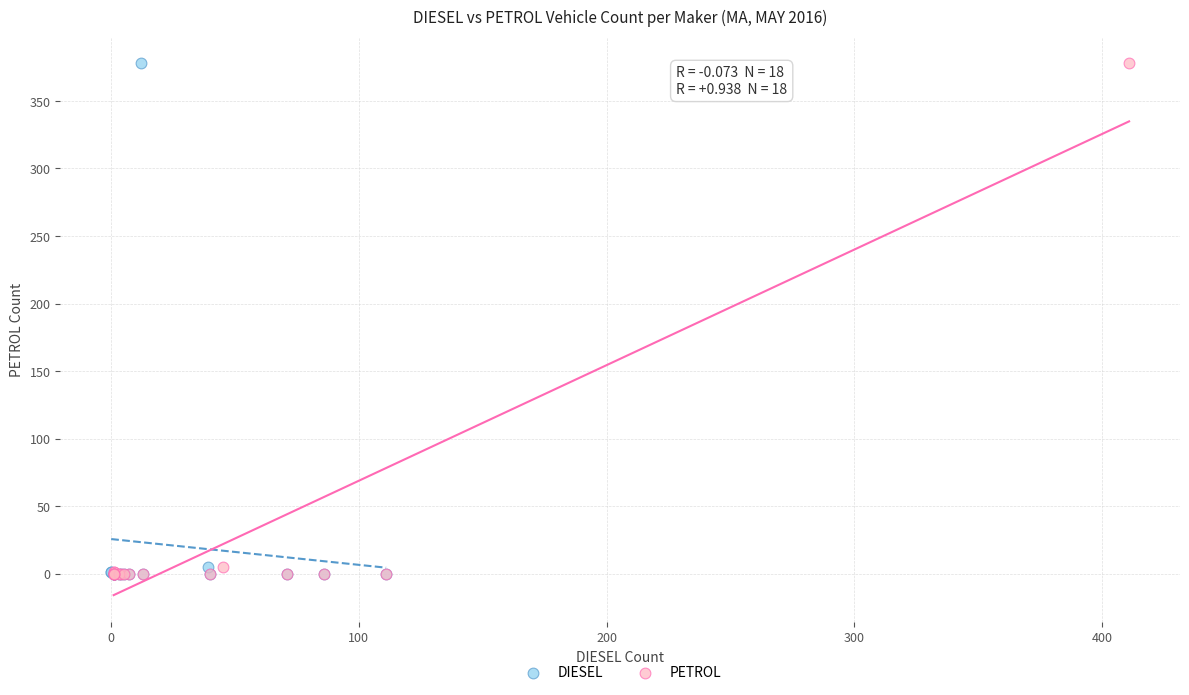

What are all the series names shown in the legend?

DIESEL, PETROL